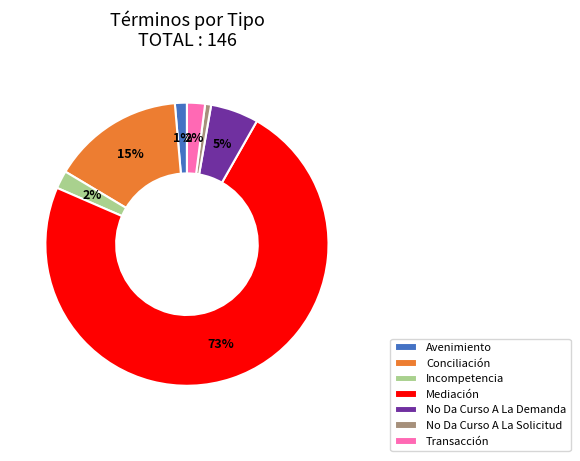

To the nearest percent, what is the combined percentage of Incompetencia and Avenimiento?

3%